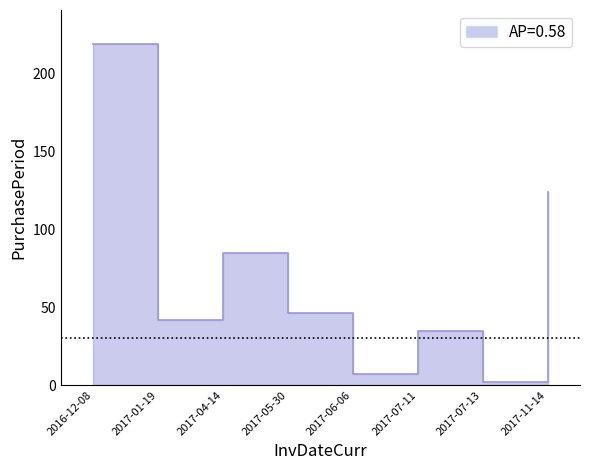

Reading right to left, what are all the values shown in this chart?

124	2	35	7	46	85	42	219